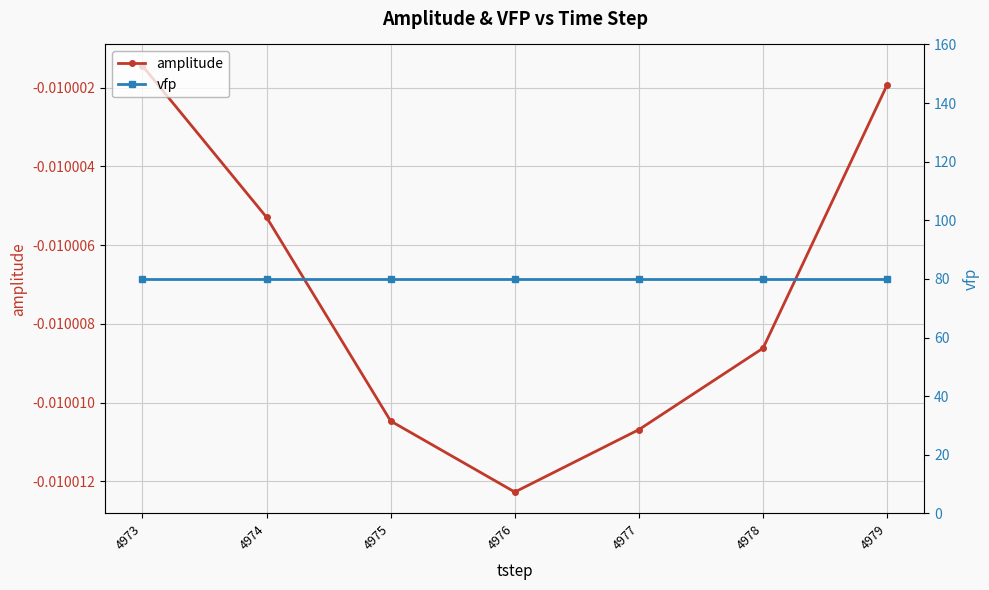

At 4976, list the series in order from smallest to largest.

amplitude, vfp